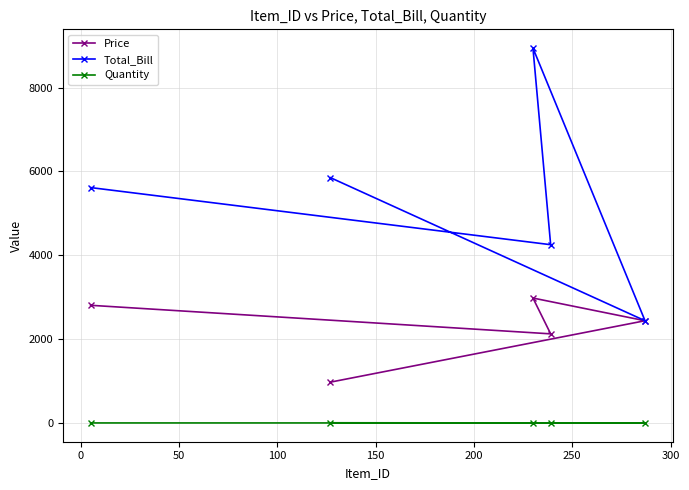

What is the difference between the second highest and second lowest values in the Quantity series?

1